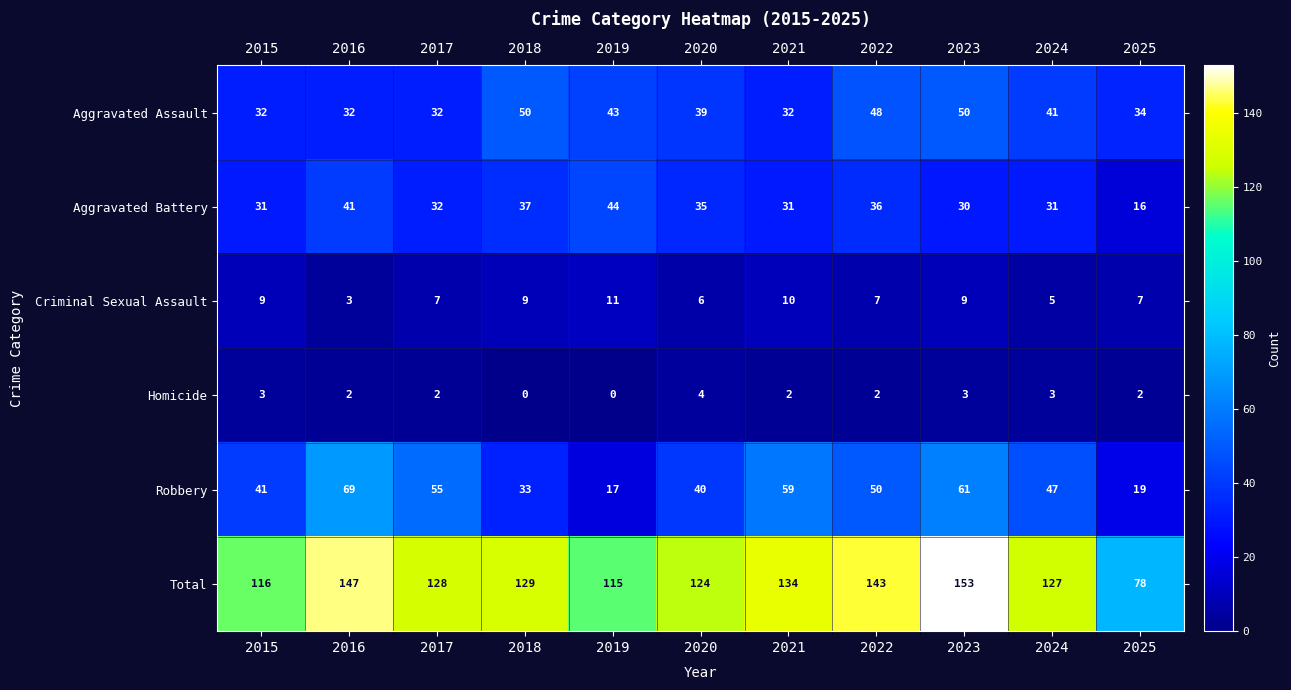

At which category does the chart reach its peak across all series?

2023